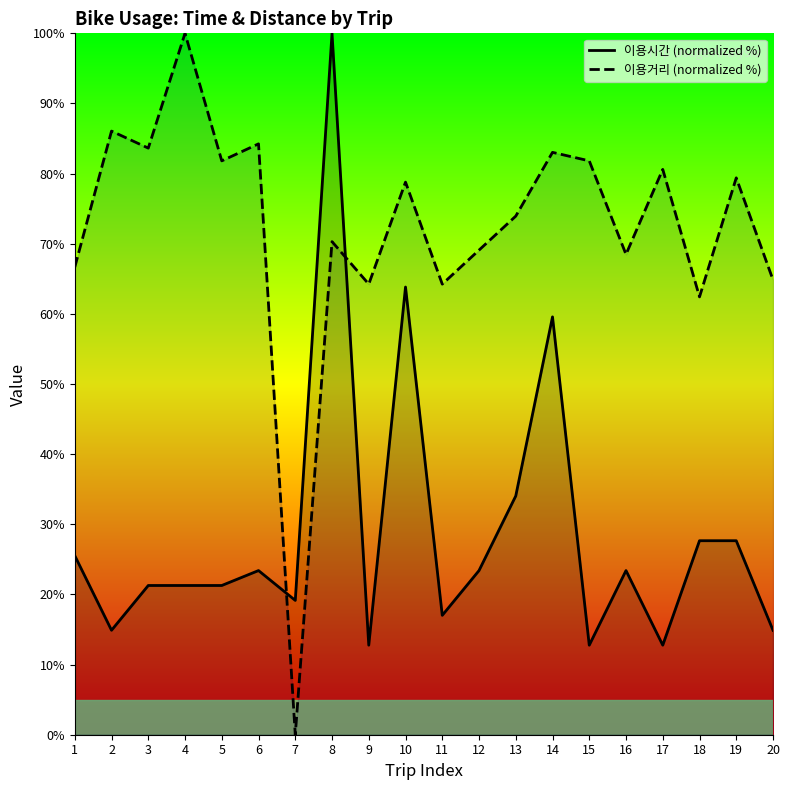

Which category has the lowest value in the 이용거리 (normalized %) series?

7